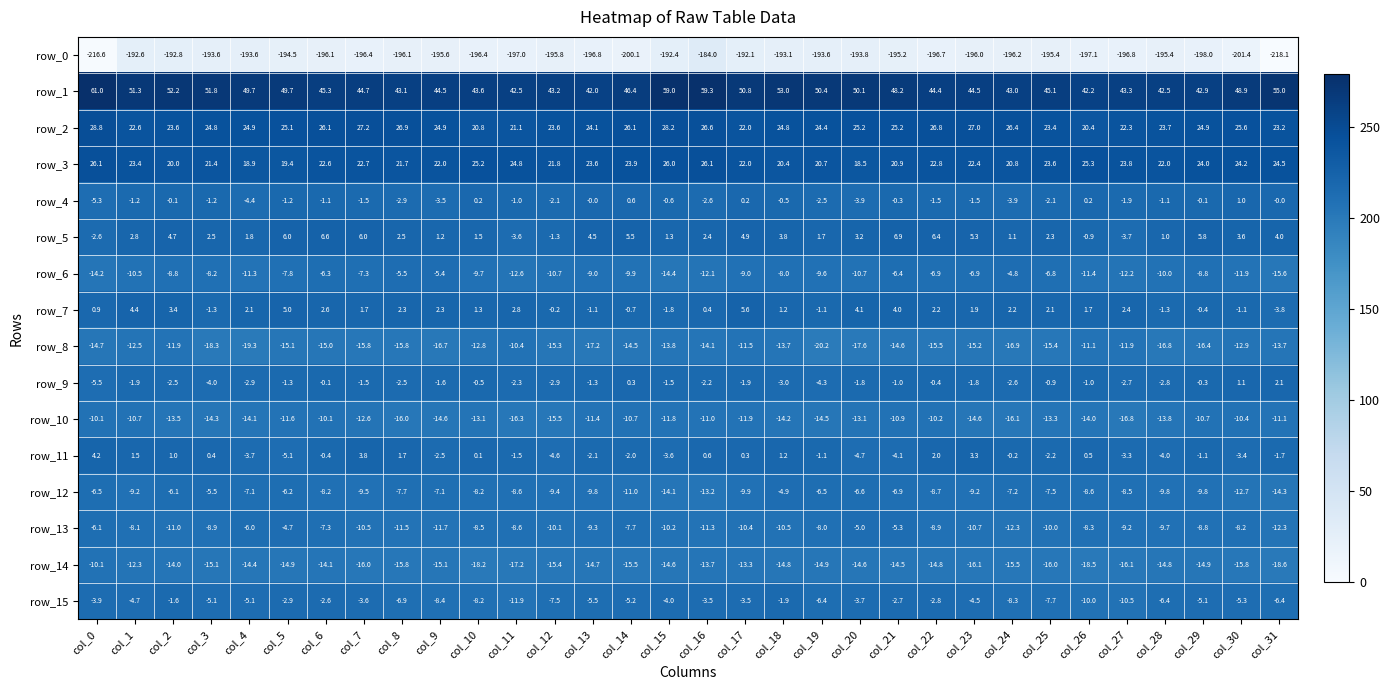

At which category is the sum across all series the highest?

col_16